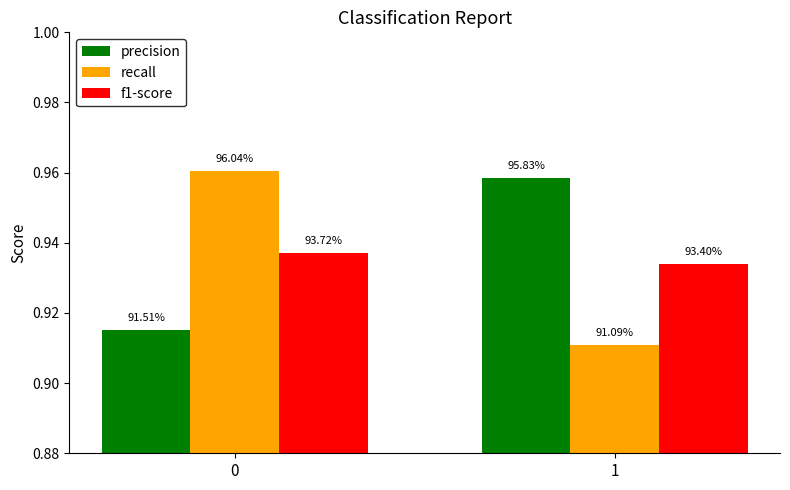

Reading left to right, transcribe all the data shown in this chart.

precision: 0.9	1.0
recall: 1.0	0.9
f1-score: 0.9	0.9